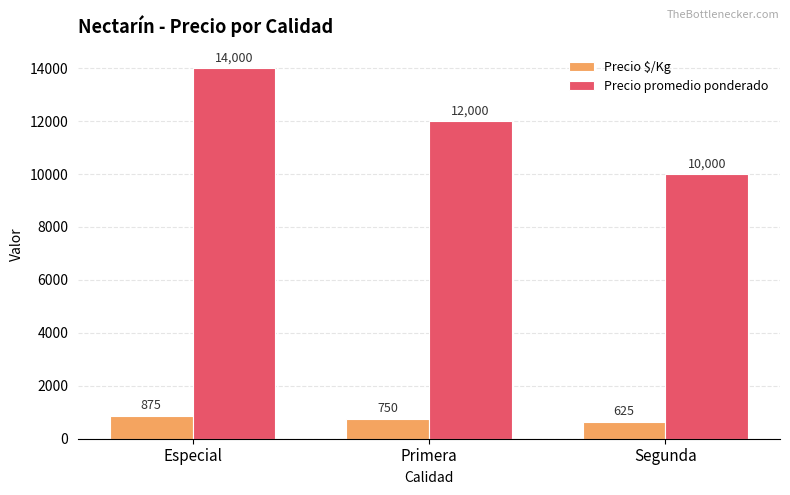

What is the average value of the Precio promedio ponderado series?

12000